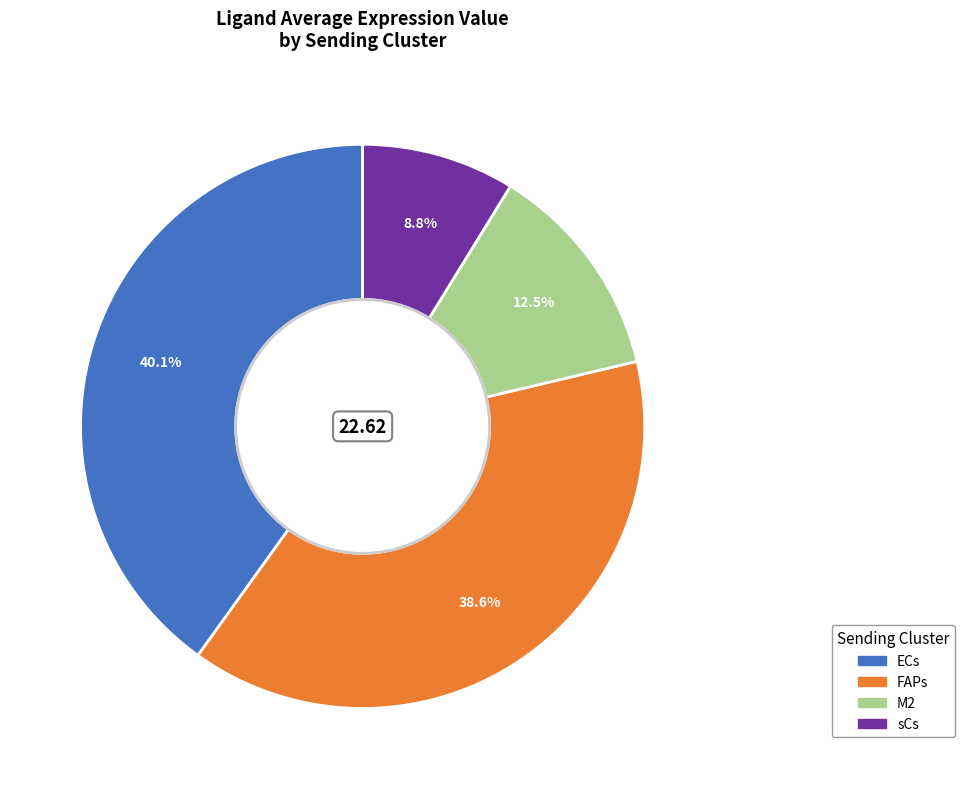

Is there a majority slice in this chart?

No